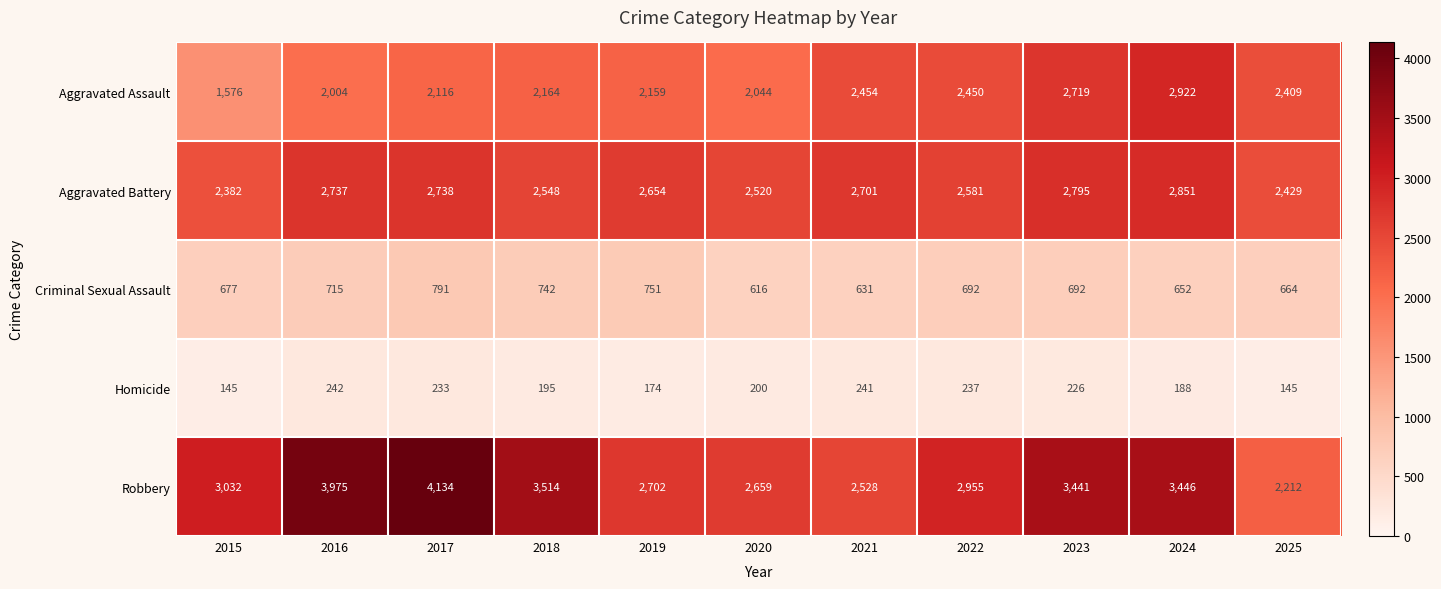

At which label is Aggravated Assault closest to 2249?

2018